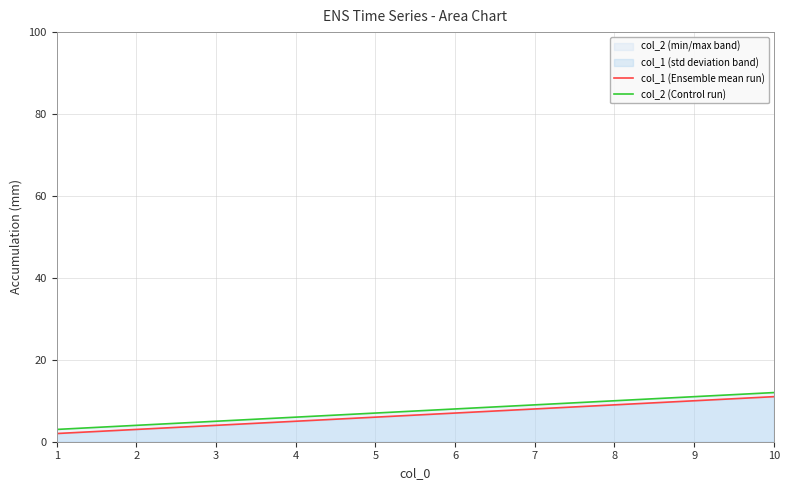

Count the col_2 (Control run) values in the range 3 to 12.

3